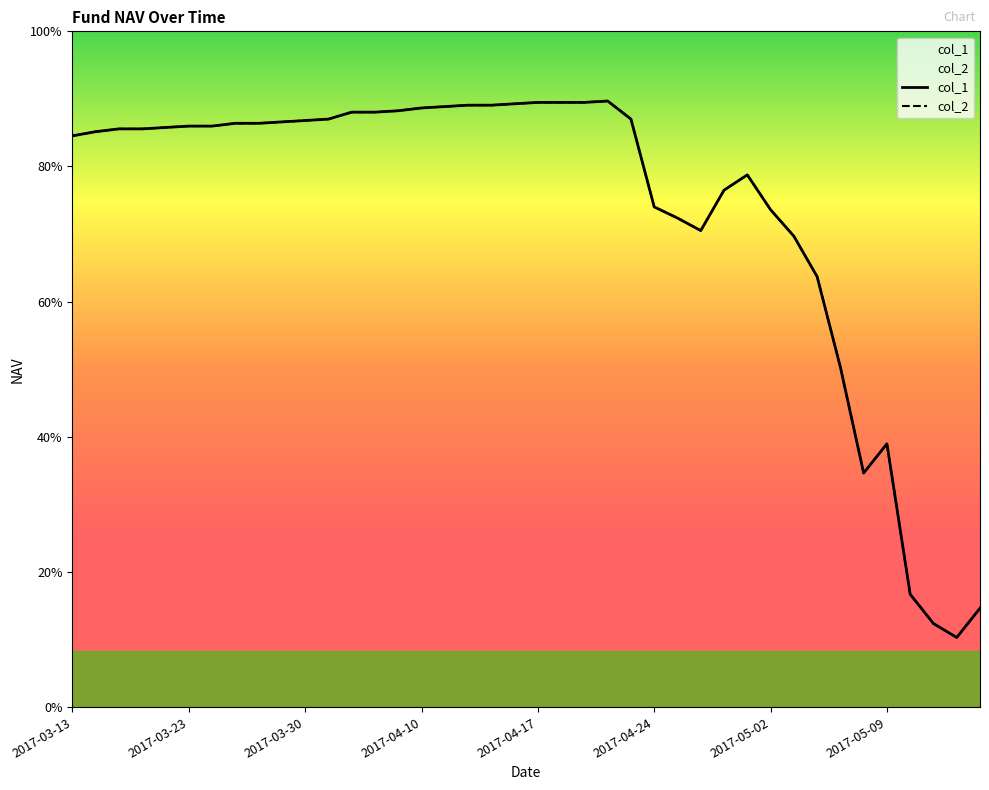

True or false: col_2 and col_1 cross at least once.

False